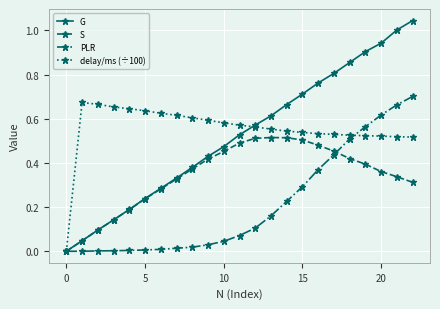

Which series has the largest range (max minus min)?

G